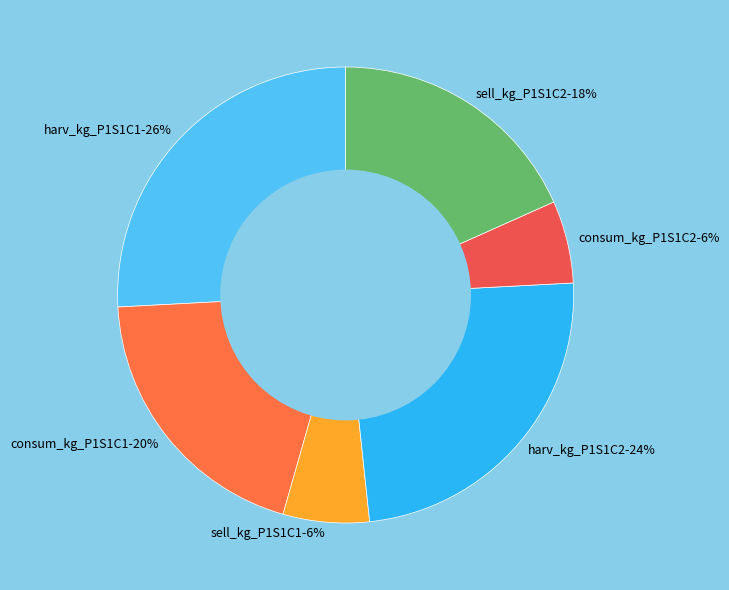

Do consum_kg_P1S1C1-20% and consum_kg_P1S1C2-6% together represent more than half of the pie?

No